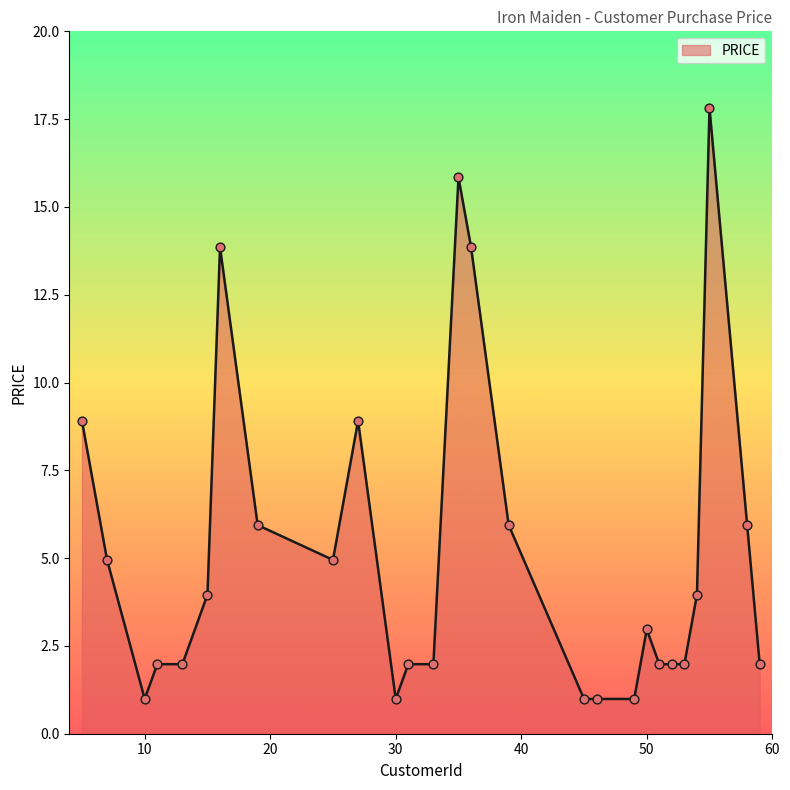

What is the maximum value shown in the chart?

17.8